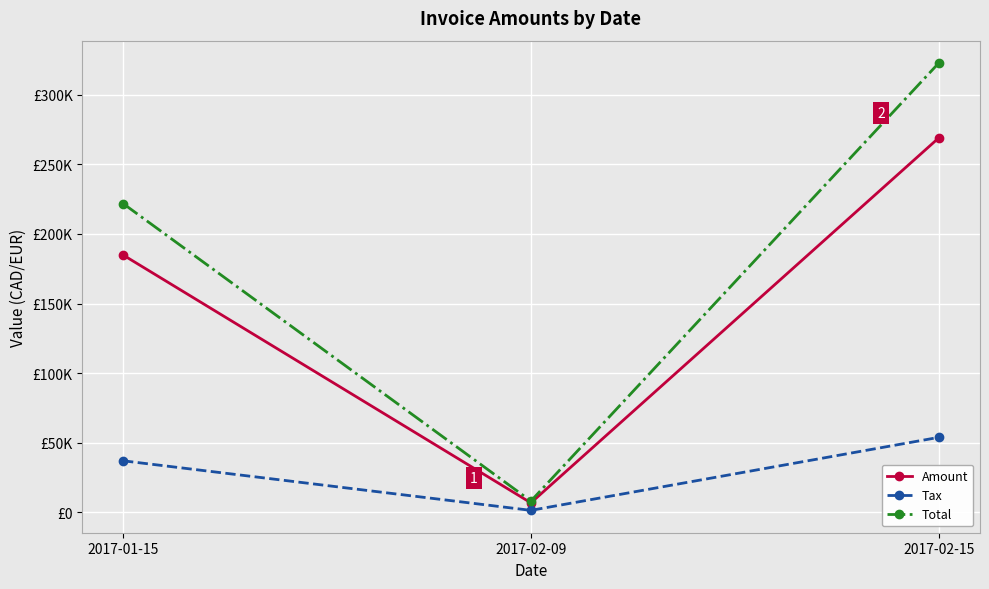

What are all the series names shown in the legend?

Amount, Tax, Total